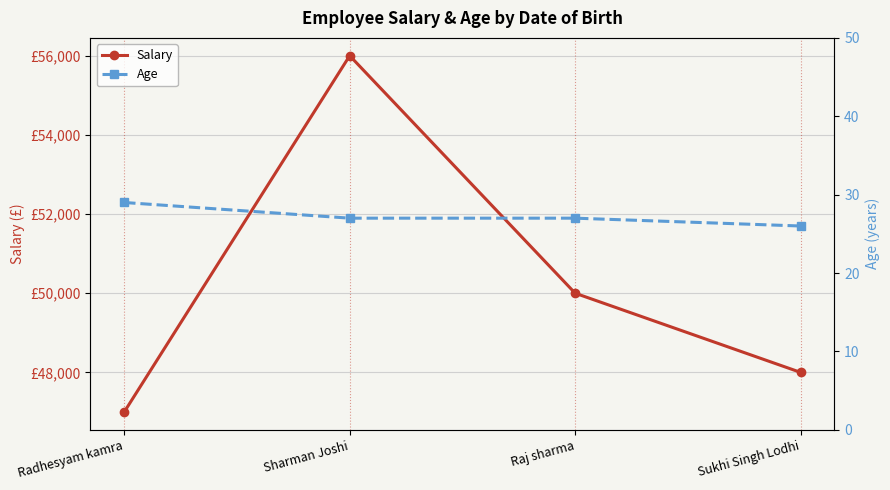

Reading right to left, what are all the values shown in this chart?

Salary: Sukhi Singh Lodhi=48000	Raj sharma=50000	Sharman Joshi=56000	Radhesyam kamra=47000
Age: Sukhi Singh Lodhi=26	Raj sharma=27	Sharman Joshi=27	Radhesyam kamra=29